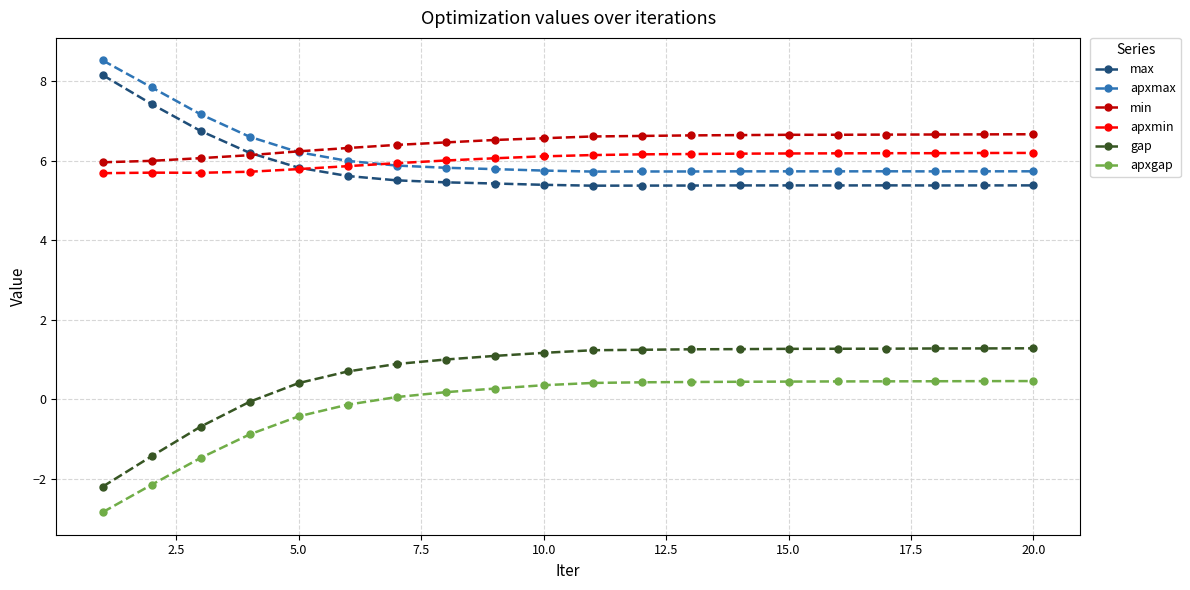

What is the value of the min point at the 18th from the left?

6.7